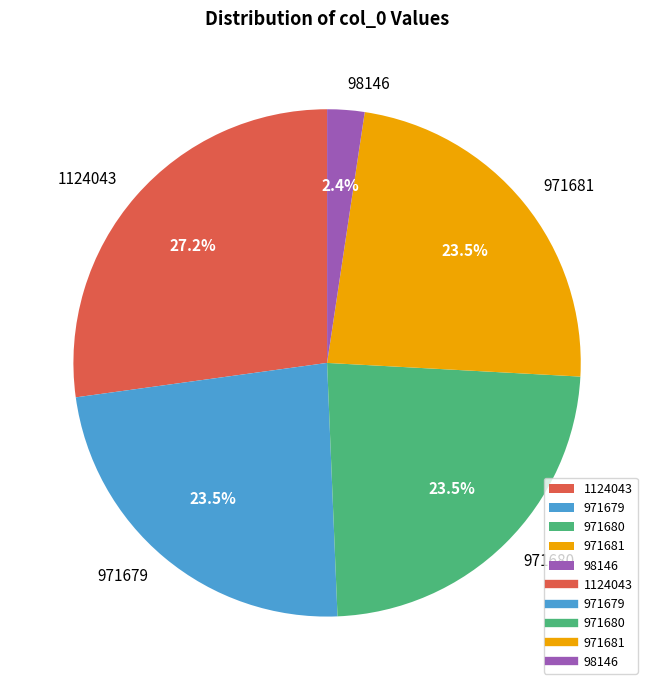

The 971680 slice represents 33% of the pie. True or false?

False